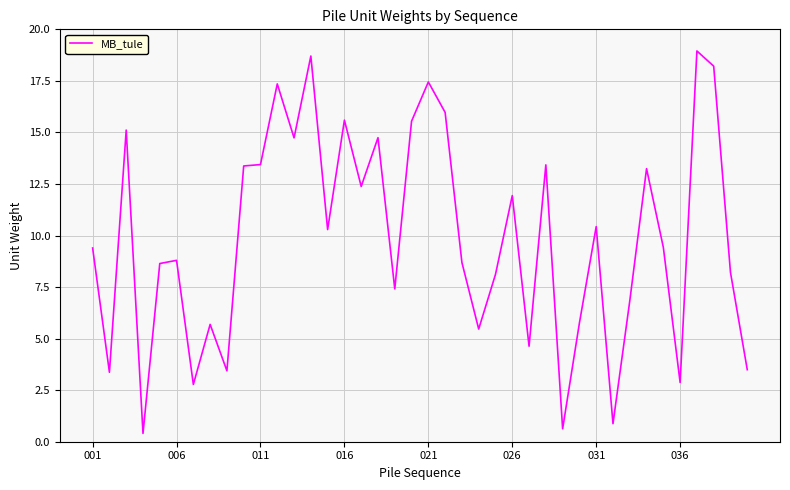

What is the greatest value displayed?

19.0